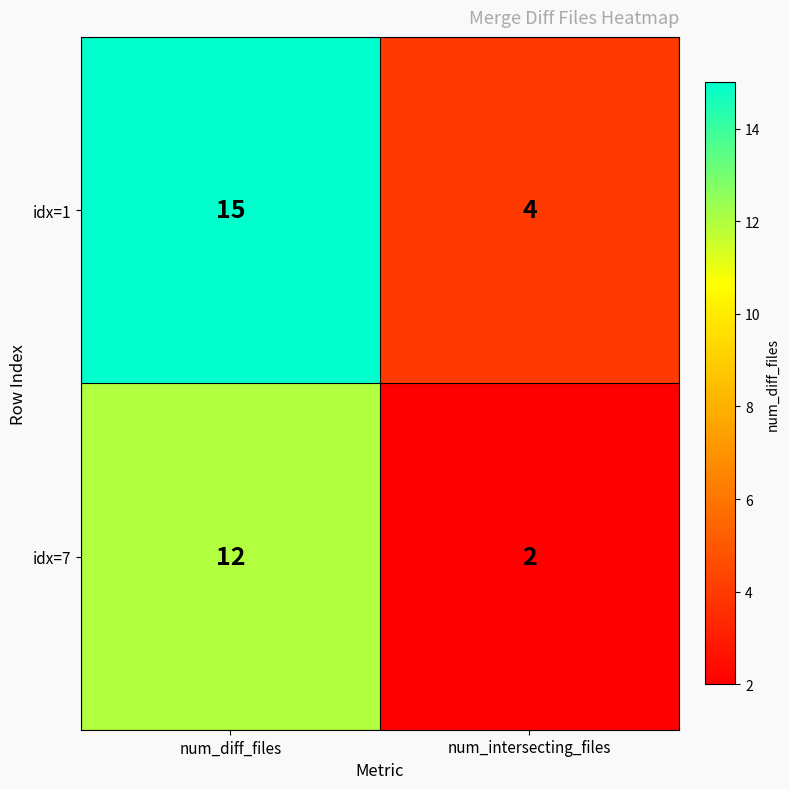

At how many categories does at least one series exceed 10?

1